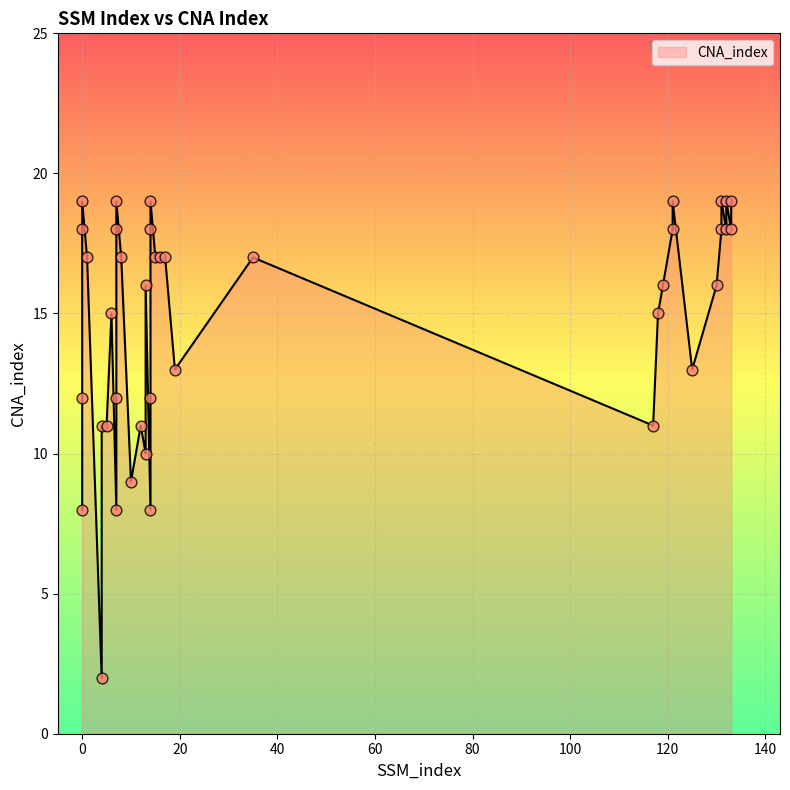

Between 132 and 133, which is larger?

132